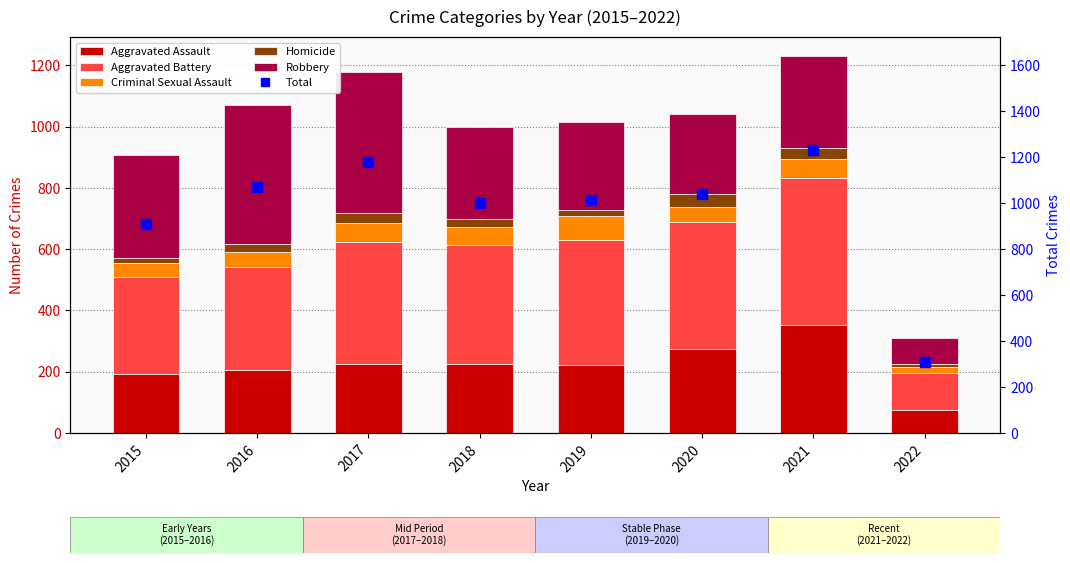

Is it true that Aggravated Assault equals 274 at 2020?

True